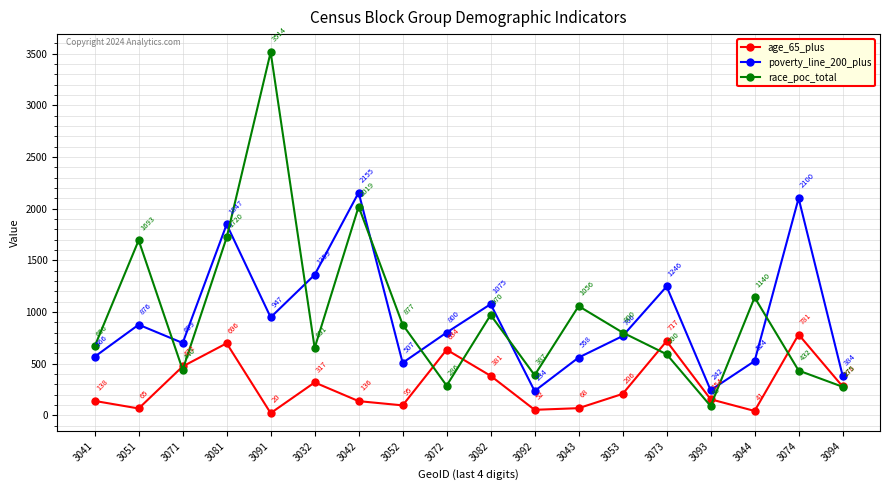

What is the difference between the age_65_plus values at 3044 and 3052?

54